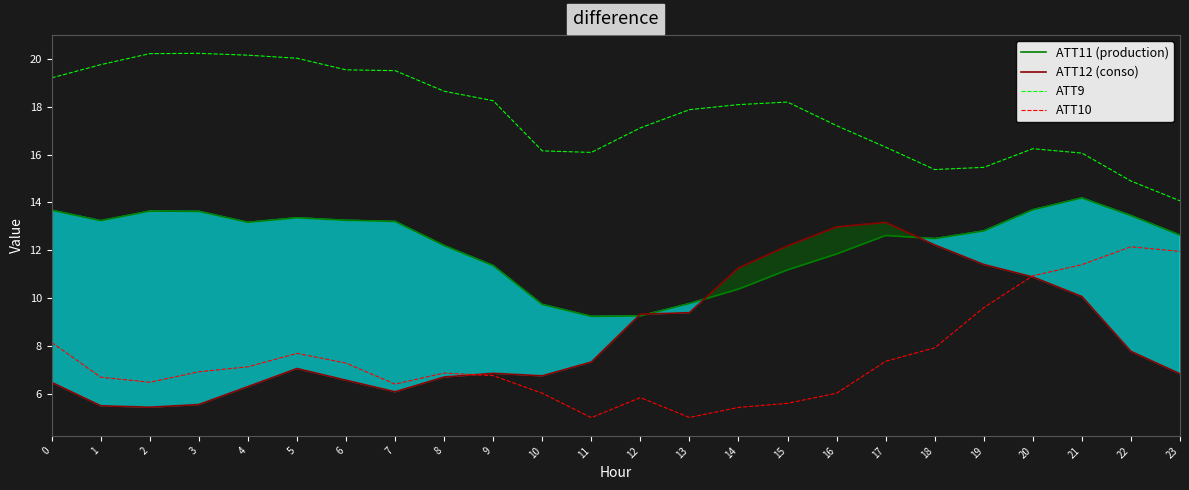

What is the average value of the ATT12 (conso) series?

8.5